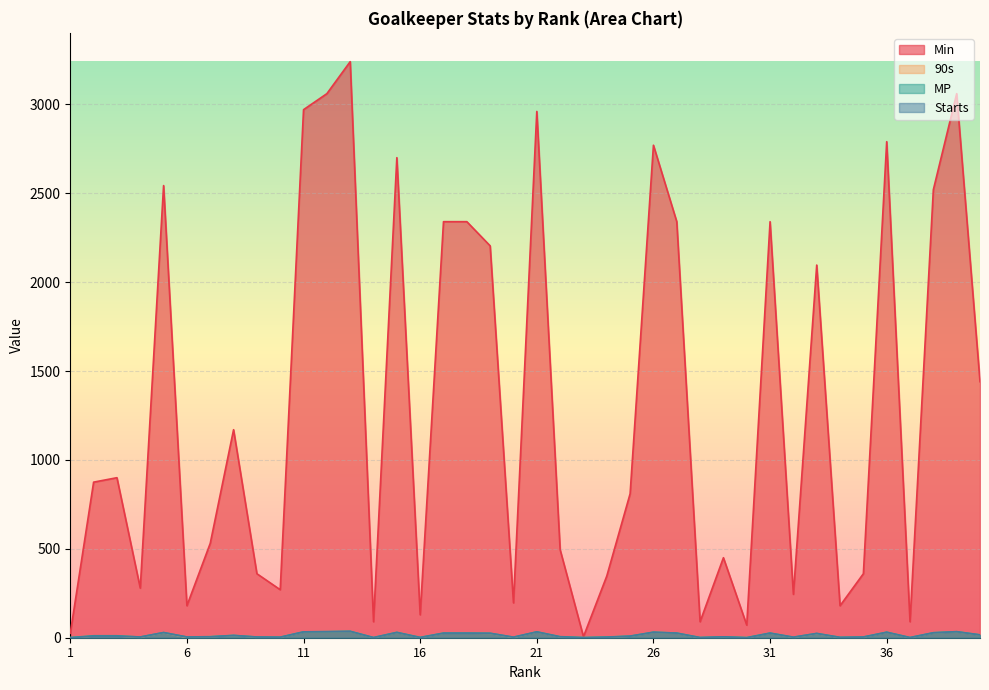

The 90s series shows 10.0 at 3. True or false?

True